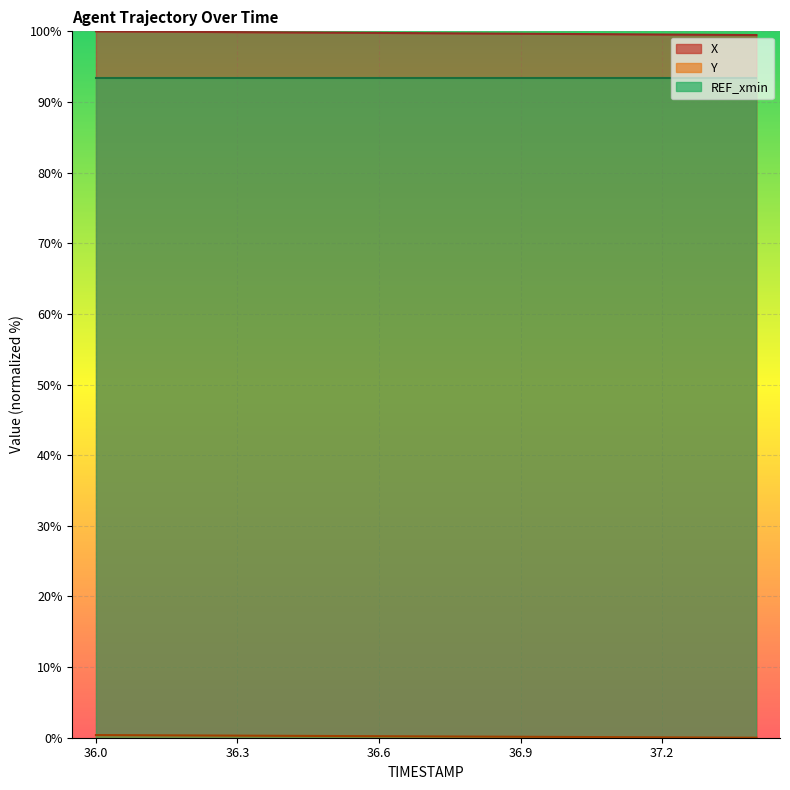

Is the value of Y at 37.1 greater than the value of X at 37.3?

No